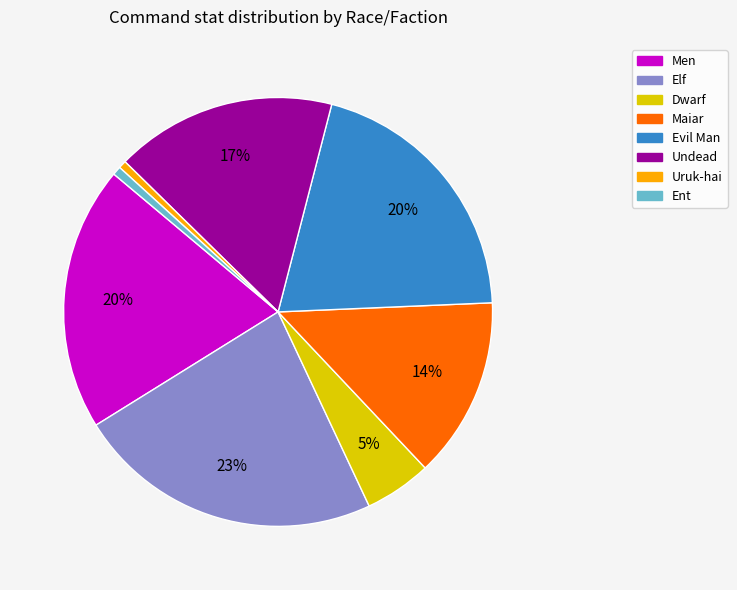

Count the number of slices in the pie.

8